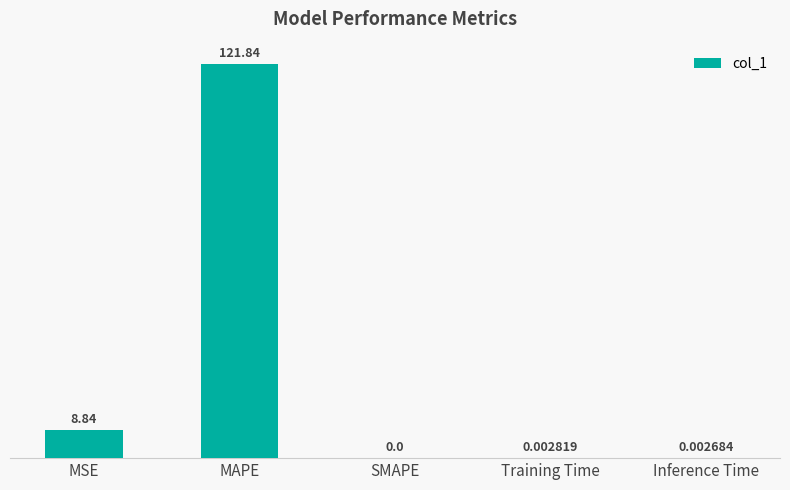

What is the sum of all values?

130.7